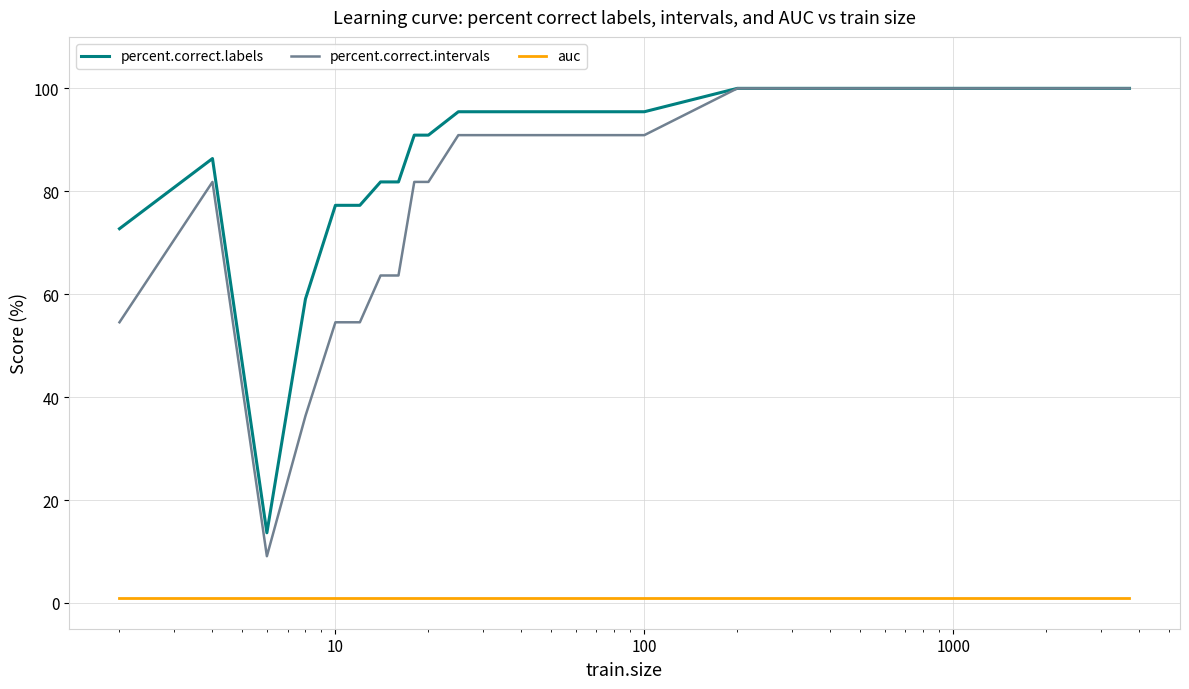

Which series has the widest spread of values?

percent.correct.intervals